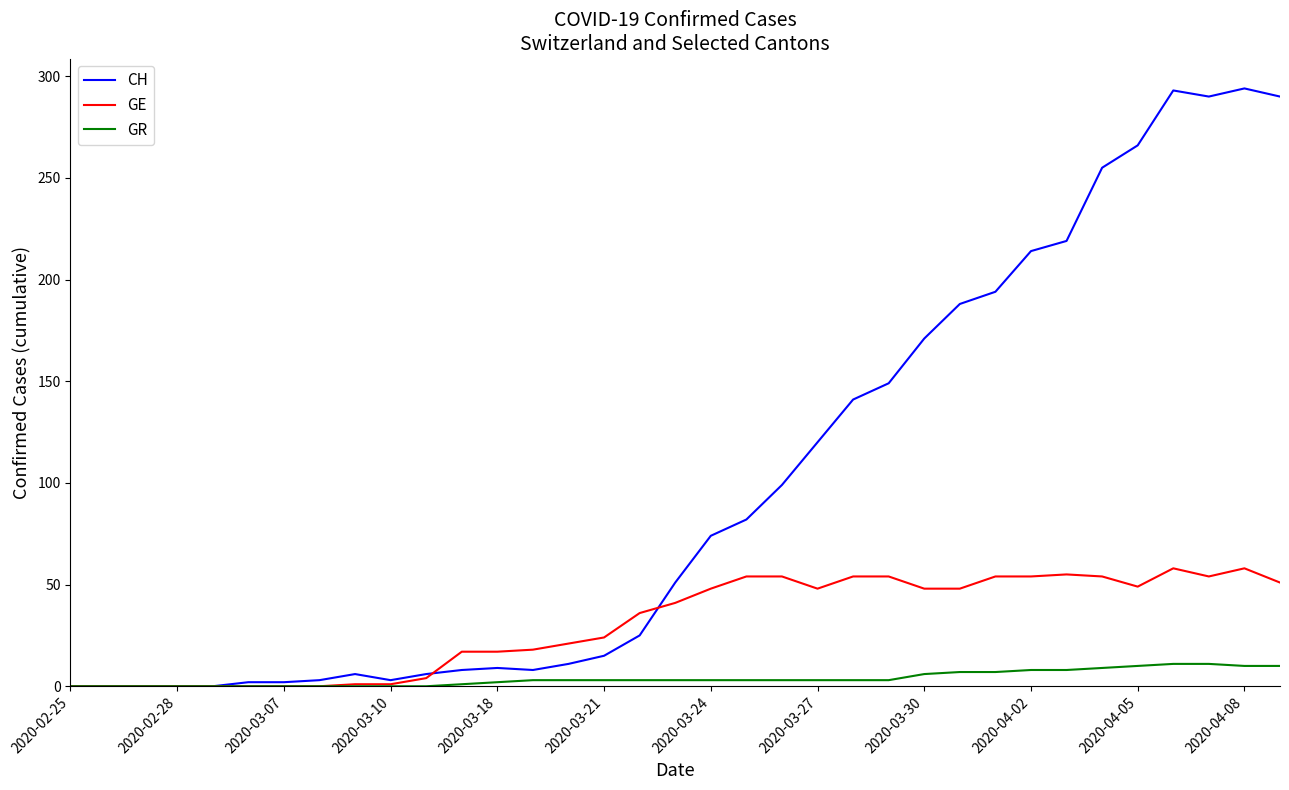

What is the maximum value for GE?

58